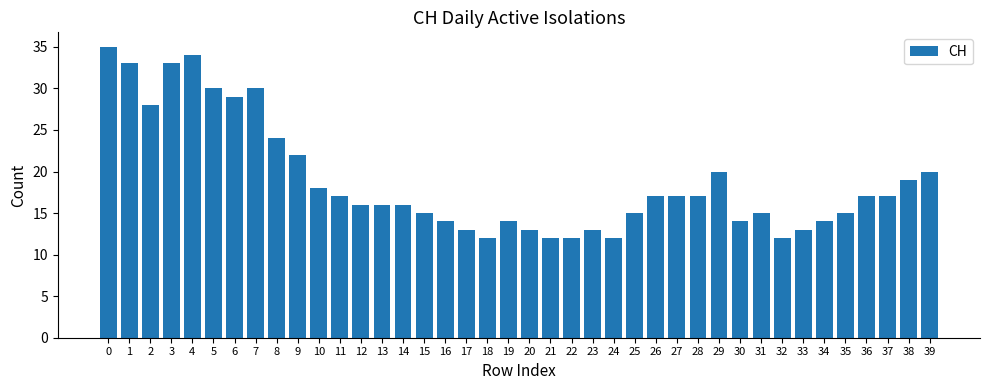

Is it true that the value at 33 is 3?

False